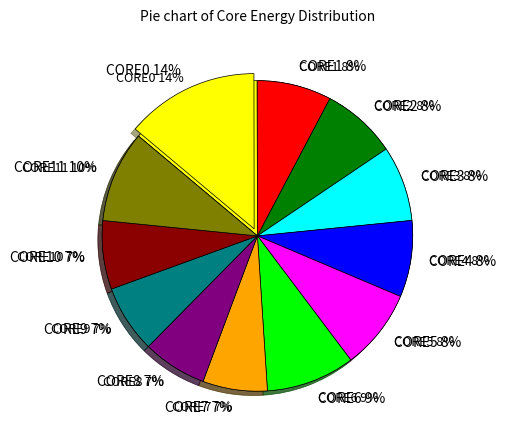

Do CORE6 and CORE4 together represent more than half of the pie?

No